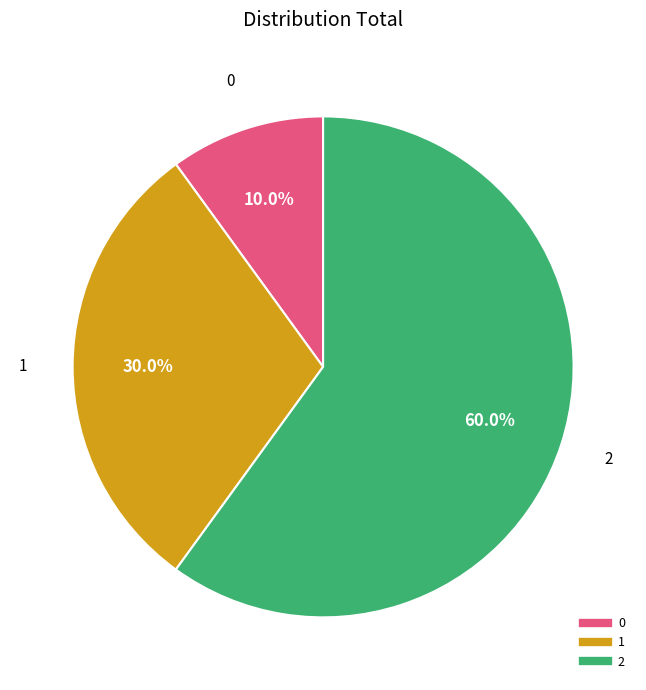

To the nearest percent, what is the combined percentage of 2 and 0?

70%